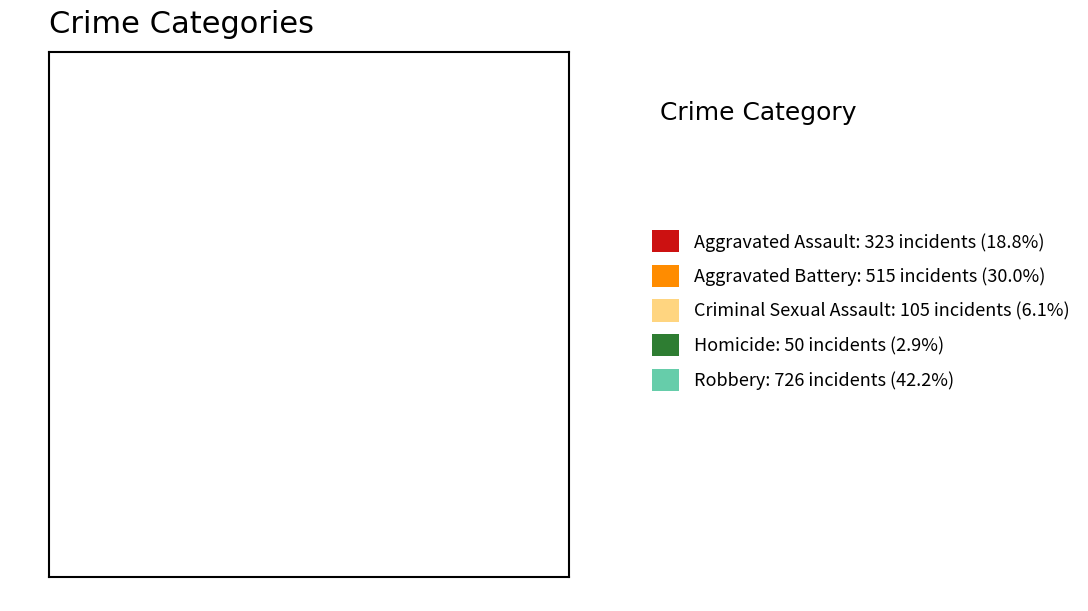

Is there any slice that represents more than half of the pie?

No